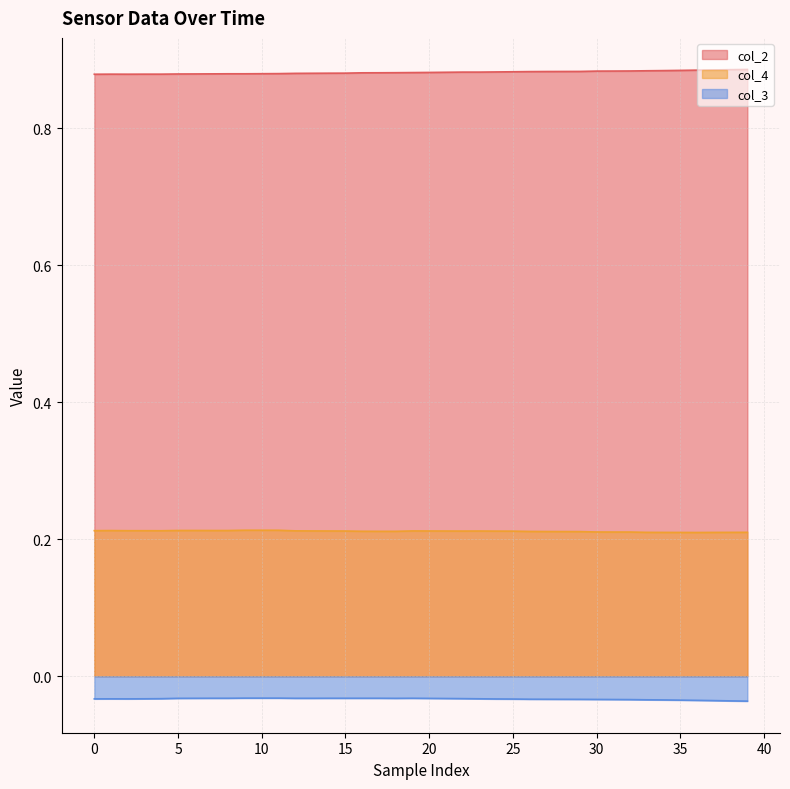

Rank the series at 20 from lowest to highest value.

col_3, col_4, col_2